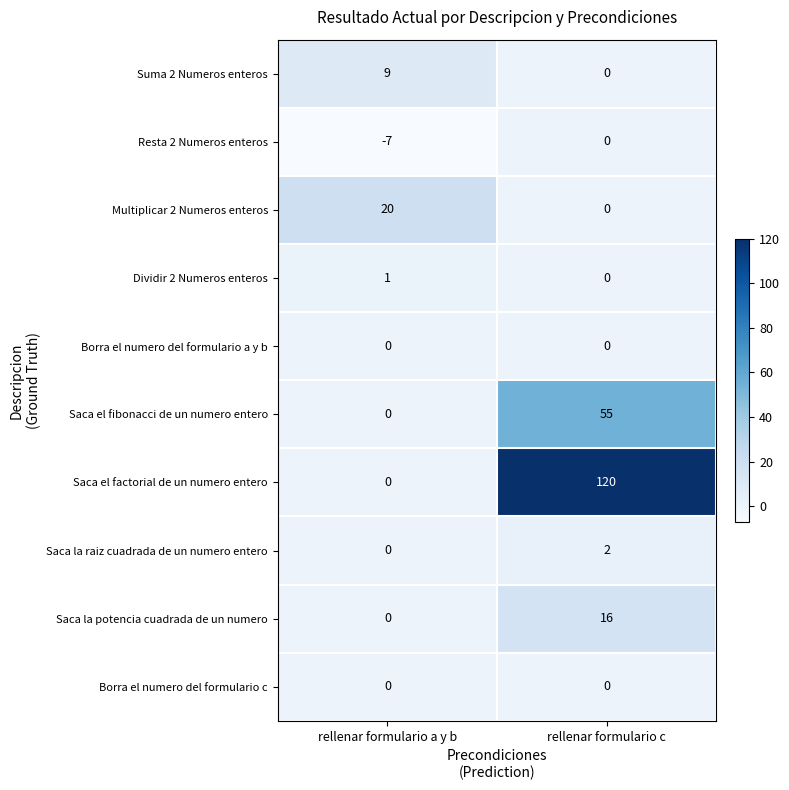

What is the average value of the Multiplicar 2 Numeros enteros series?

10